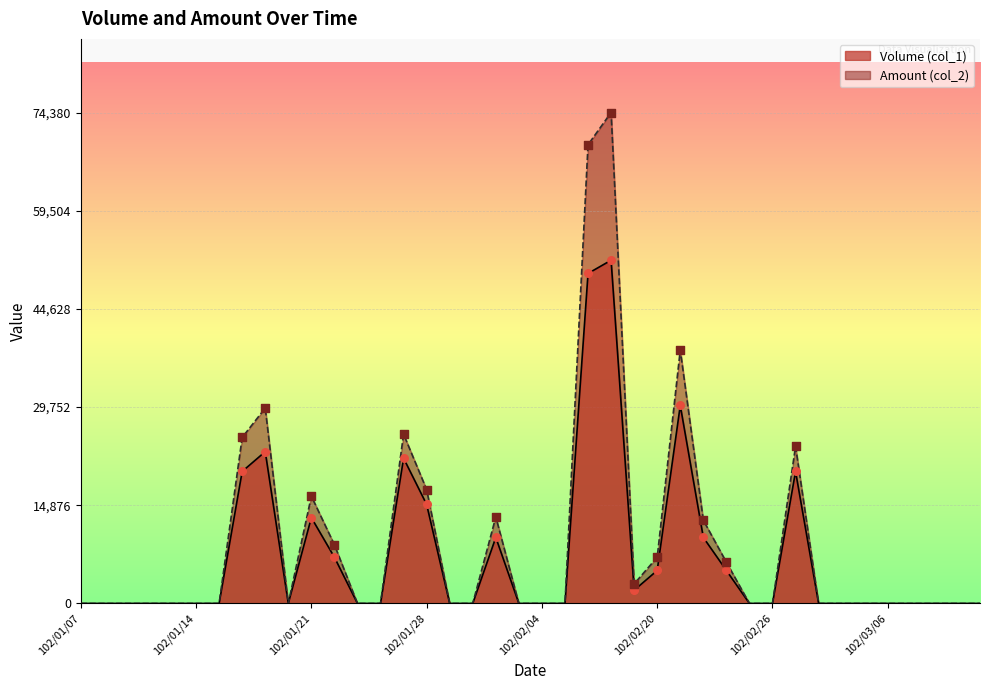

Which series has the largest Y range (max minus min)?

Amount (col_2)